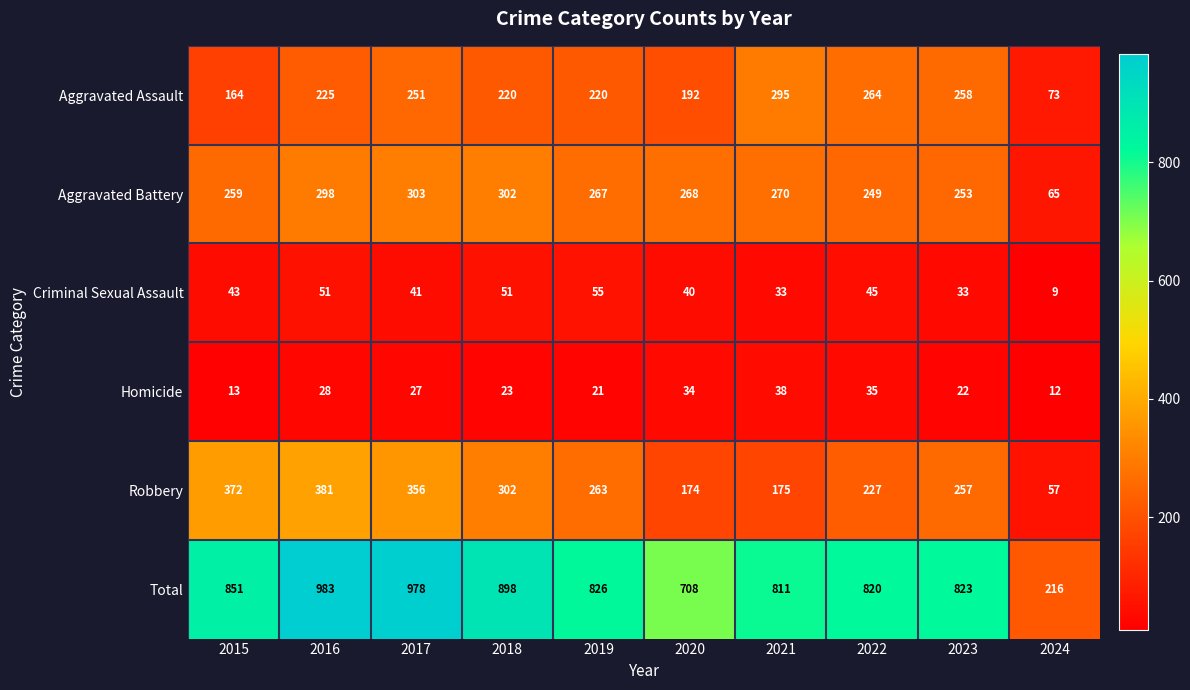

At which label does Aggravated Battery first exceed 268?

2016